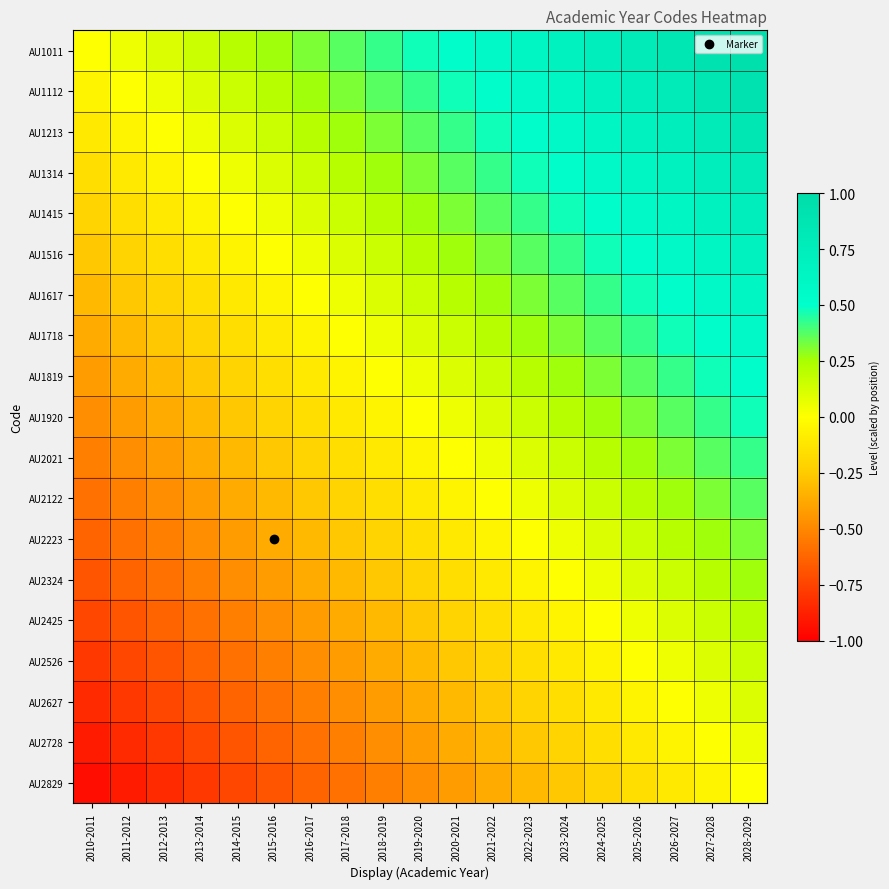

Which has a higher value, 2017-2018 or 2027-2028?

2027-2028